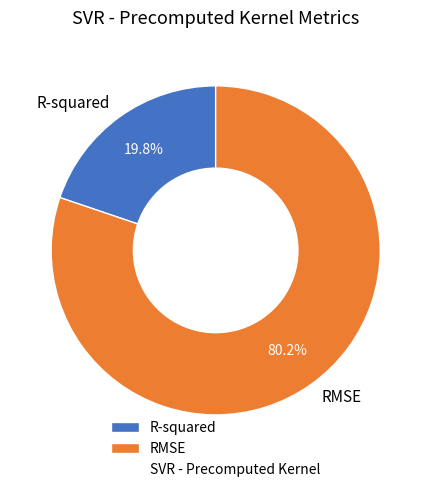

Which slice is the smallest?

R-squared